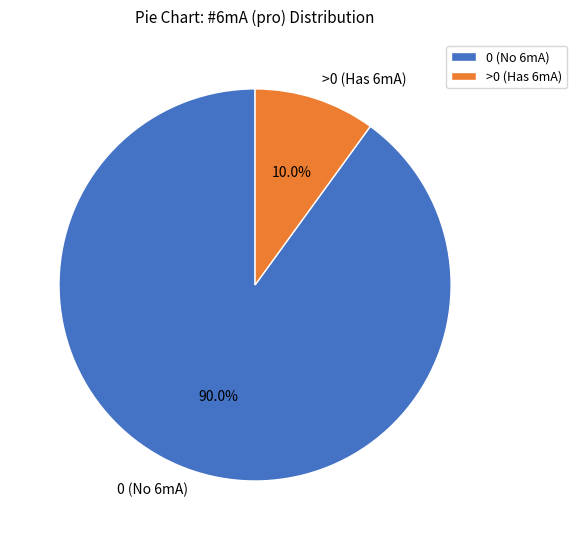

Does 0 (No 6mA) account for over 50% of the chart?

Yes